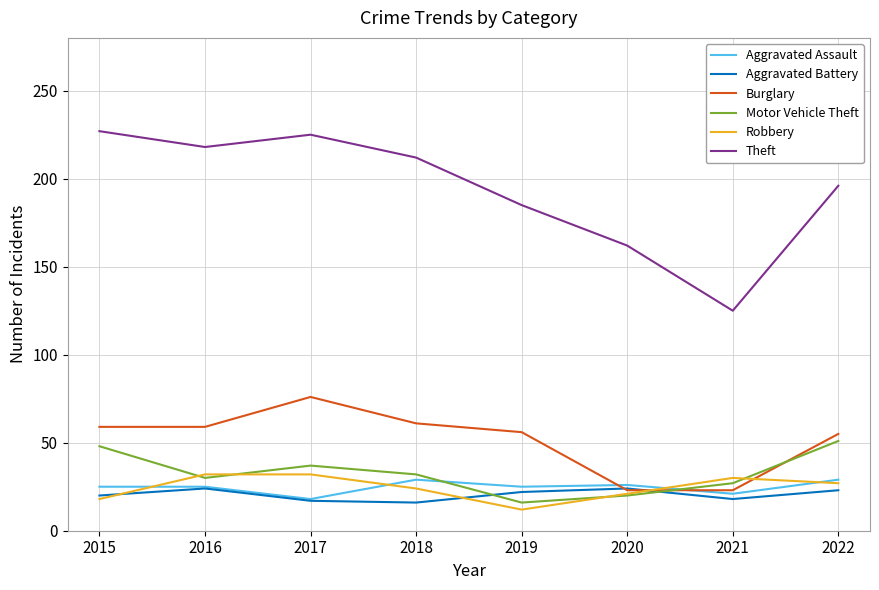

What is the total value across all series at 2017?

405